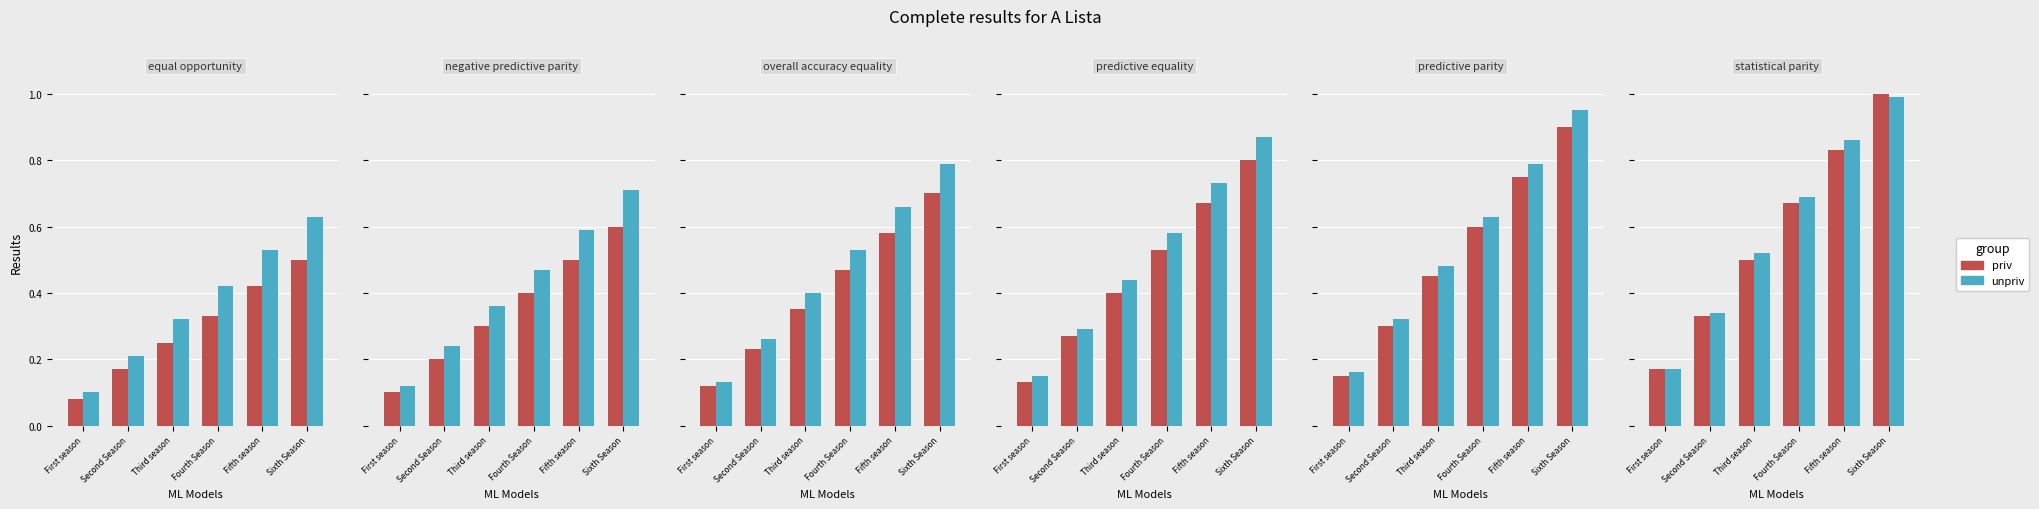

Between First season and Third season, which is larger?

Third season